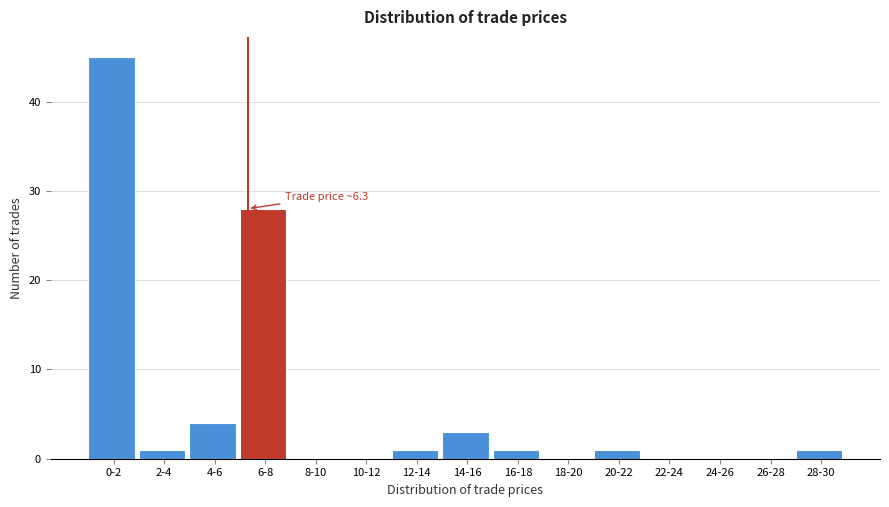

Reading left to right, list all the values displayed in this chart.

0-2=45	2-4=1	4-6=4	6-8=28	8-10=0	10-12=0	12-14=1	14-16=3	16-18=1	18-20=0	20-22=1	22-24=0	24-26=0	26-28=0	28-30=1